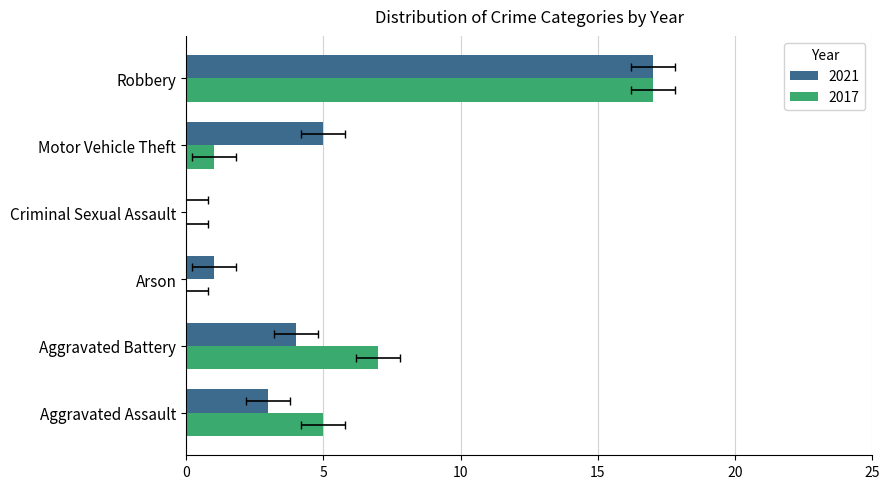

The 2021 series shows 0 at Criminal Sexual Assault. True or false?

True